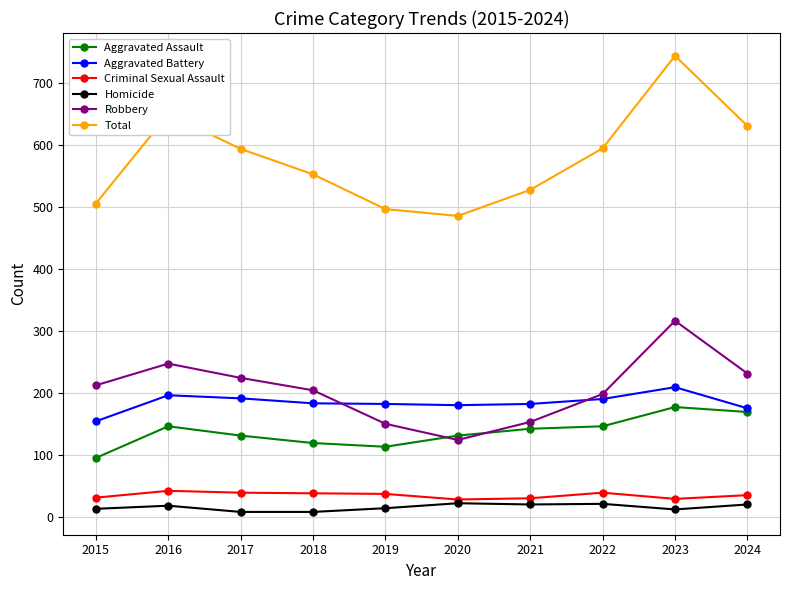

True or false: Total has more than 2 points higher than both neighbors.

False